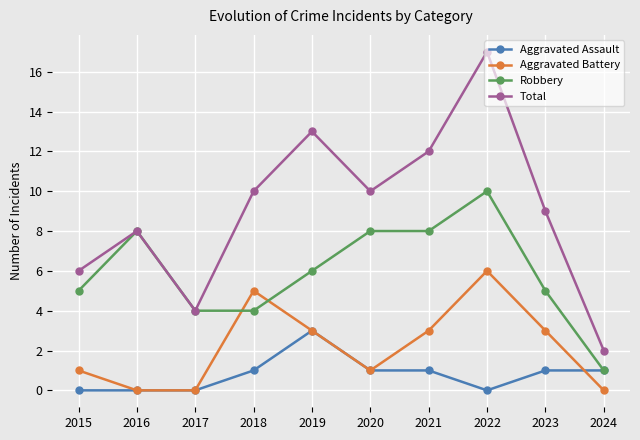

How many lines are shown in the chart?

4